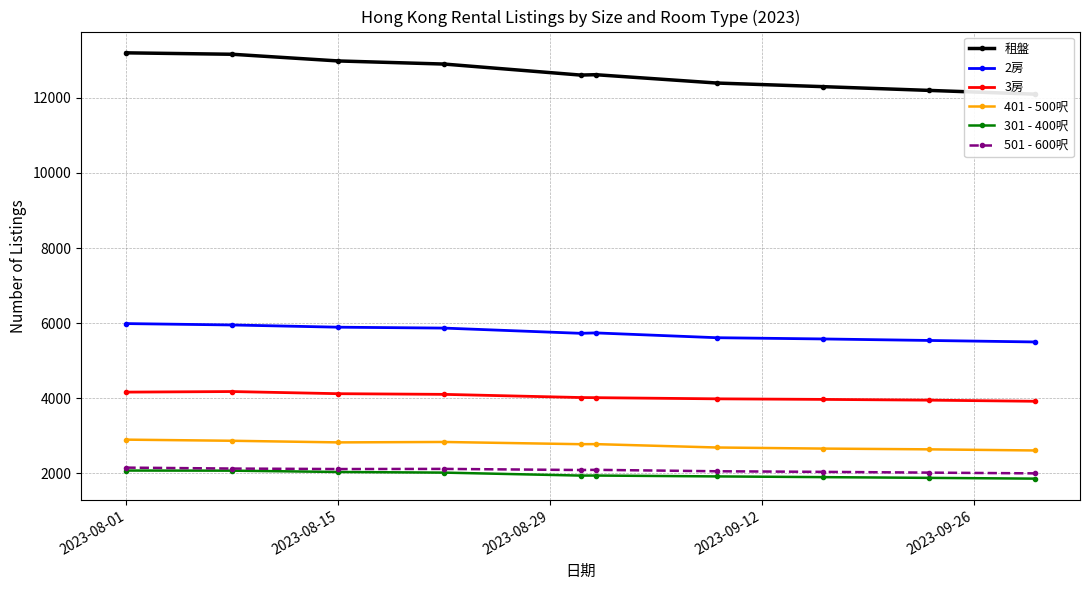

True or false: 401 - 500呎 and 3房 intersect in this chart.

False